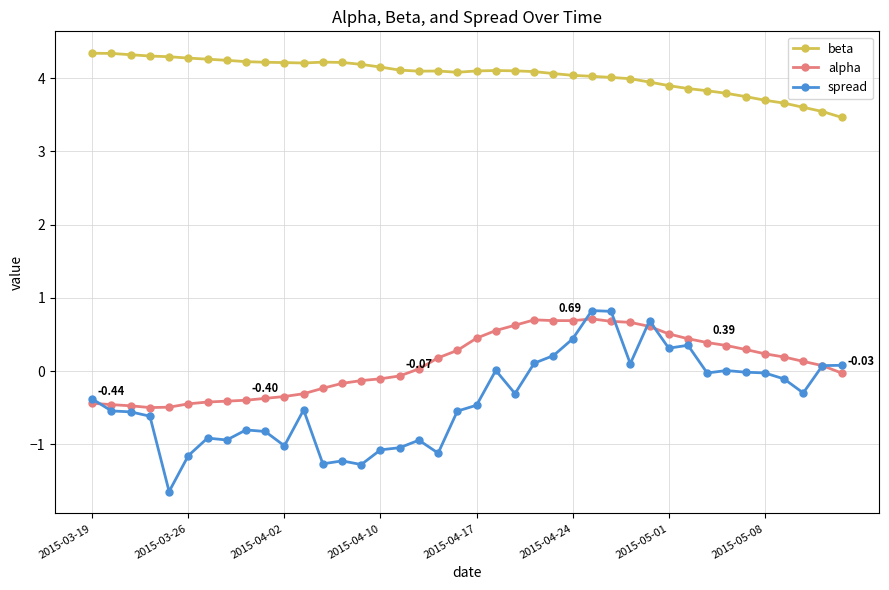

Which series has the largest range (max minus min)?

spread